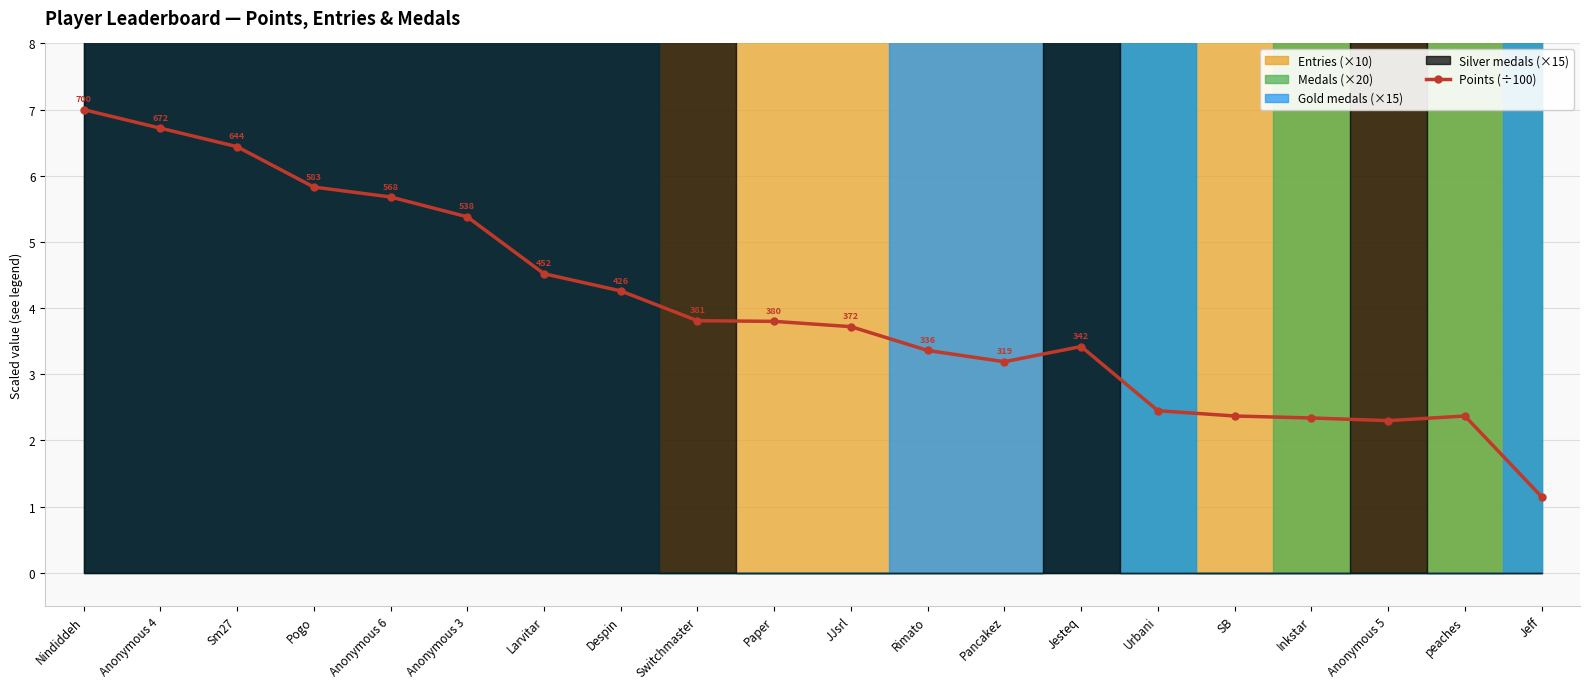

Which has a higher value, Jesteq or Switchmaster?

Switchmaster